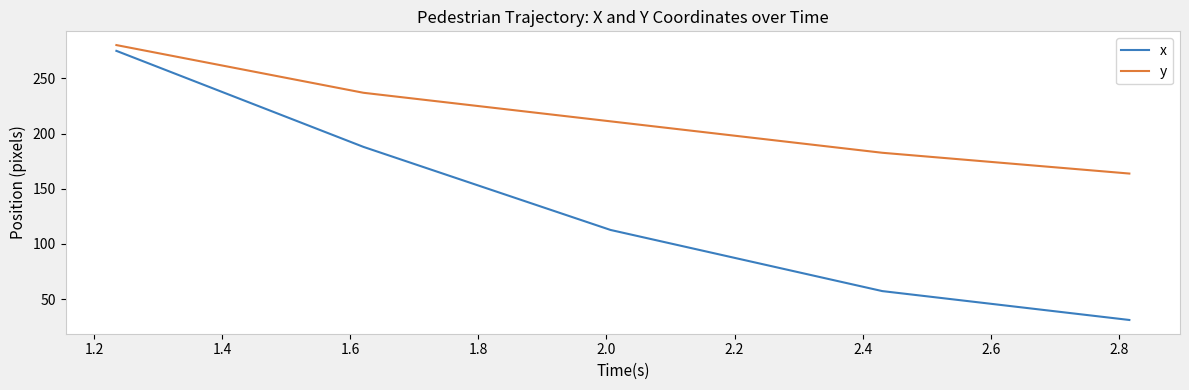

Which series has the largest total across all categories?

y